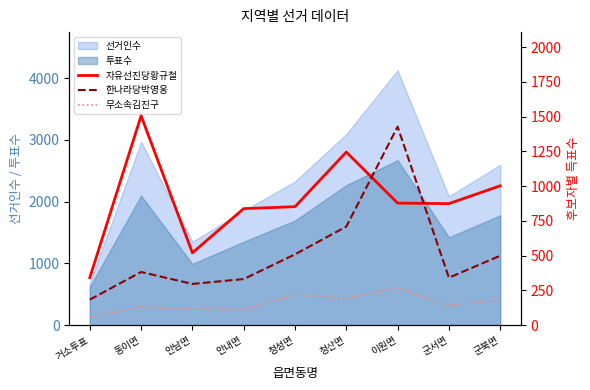

True or false: 자유선진당황규철 and 무소속김진구 intersect in this chart.

False